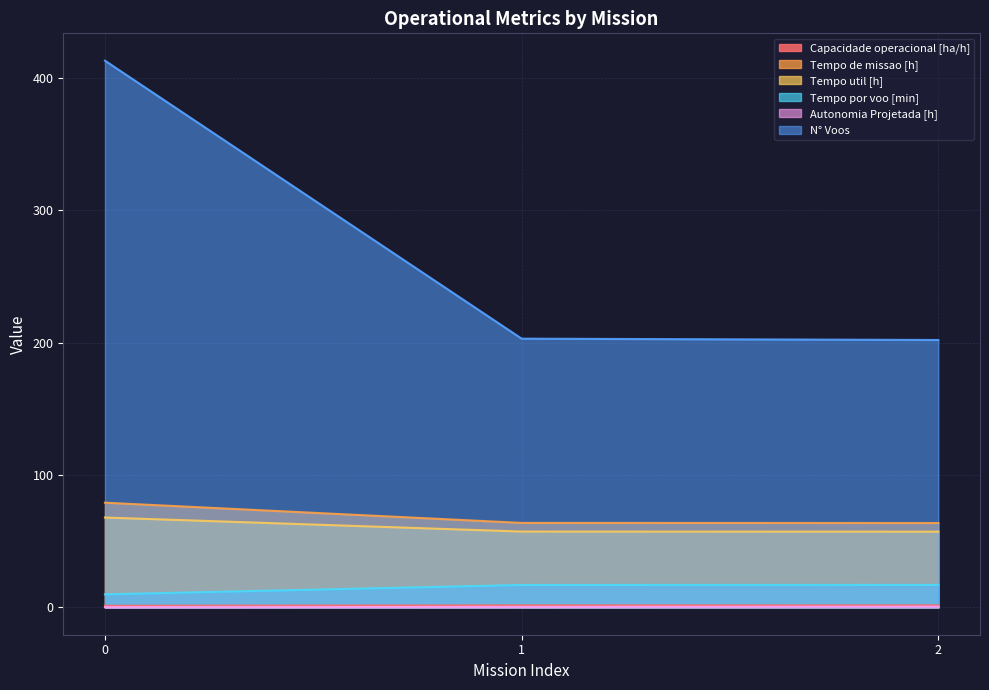

Reading left to right, extract all data points from this chart.

Capacidade operacional [ha/h]: 0=1.3	1=1.6	2=1.6
Tempo de missao [h]: 0=79.1	1=63.8	2=63.7
Tempo util [h]: 0=67.9	1=57.3	2=57.2
Tempo por voo [min]: 0=9.9	1=16.9	2=17.0
Autonomia Projetada [h]: 0=0.2	1=0.3	2=0.5
N° Voos: 0=413.0	1=203.0	2=202.0